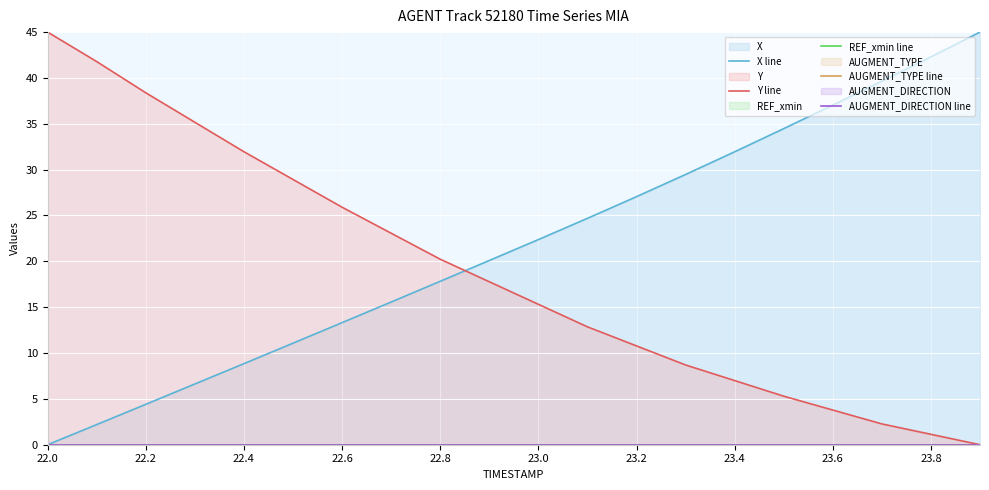

Which series has the widest spread of values?

X line